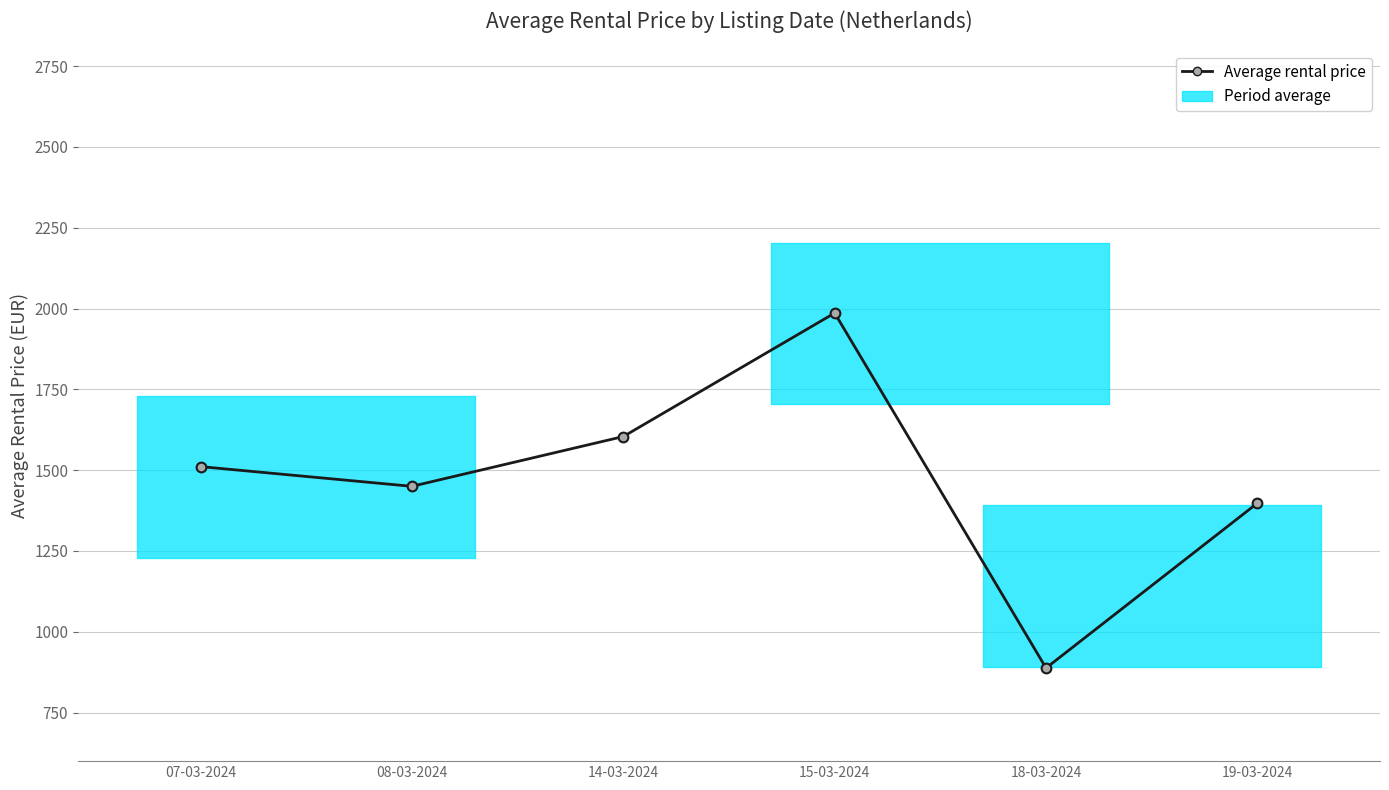

Reading left to right, transcribe all the data shown in this chart.

1511	1450	1604	1986	888	1398